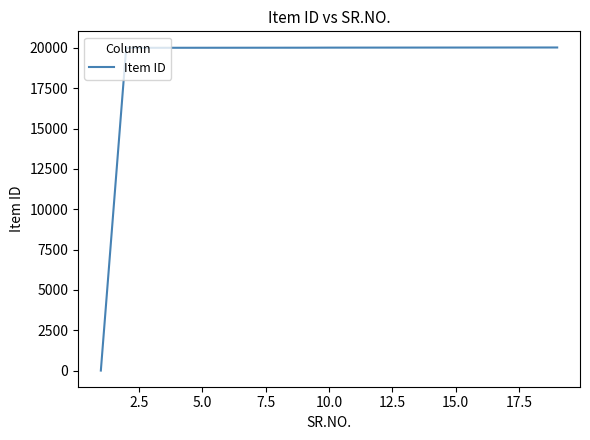

What is the difference between the maximum and minimum values?

20019